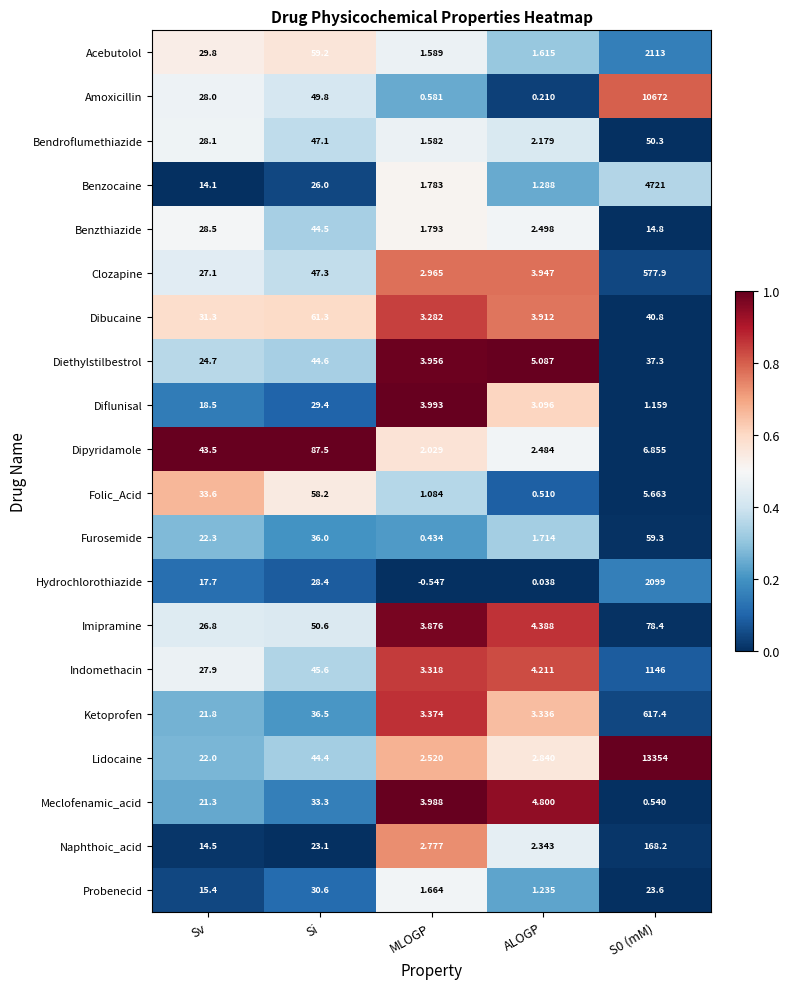

At which label is Meclofenamic_acid closest to 16?

Sv